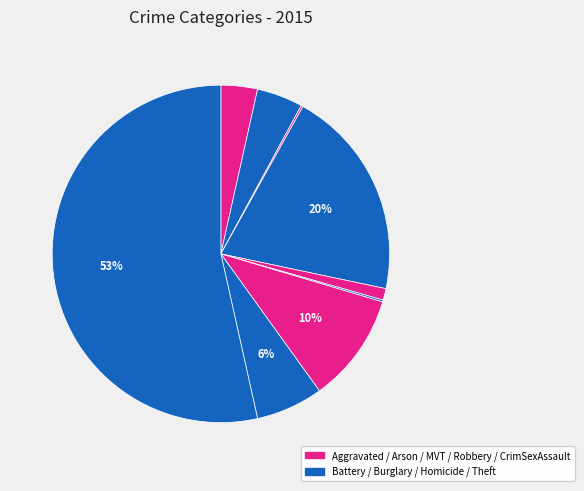

To the nearest percent, what is the average slice percentage?

11%